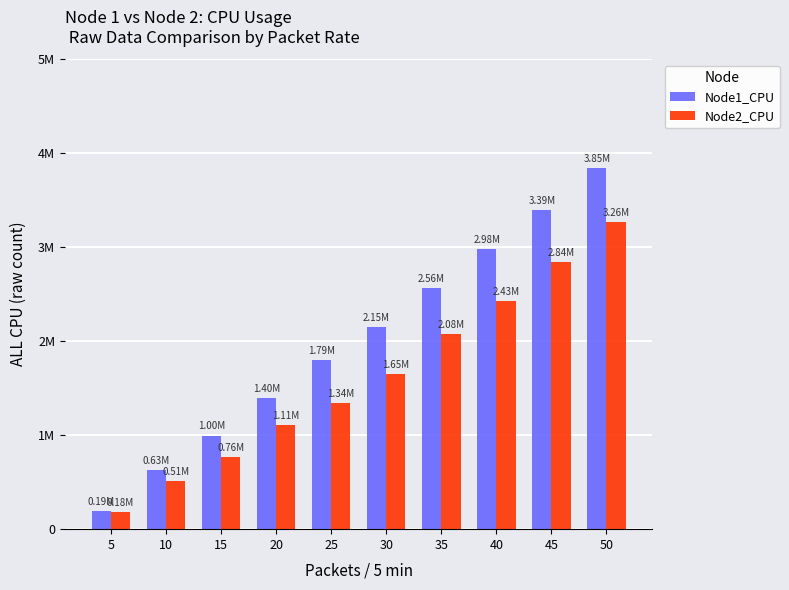

The Node1_CPU series shows 1794938 at 25. True or false?

True